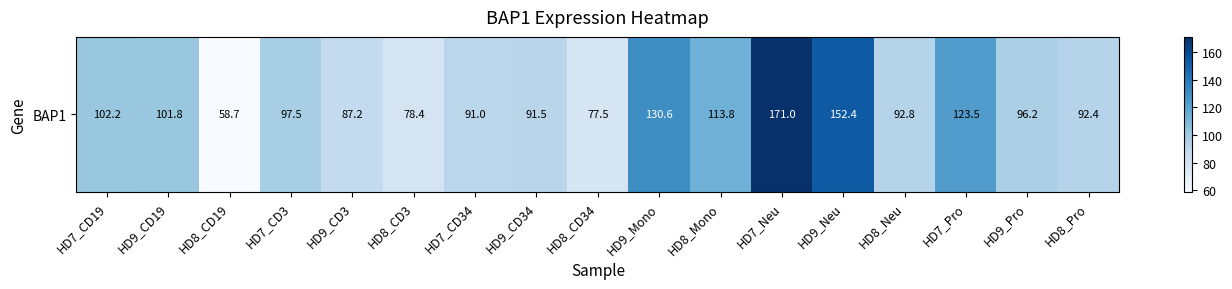

How many data points are above 96?

9